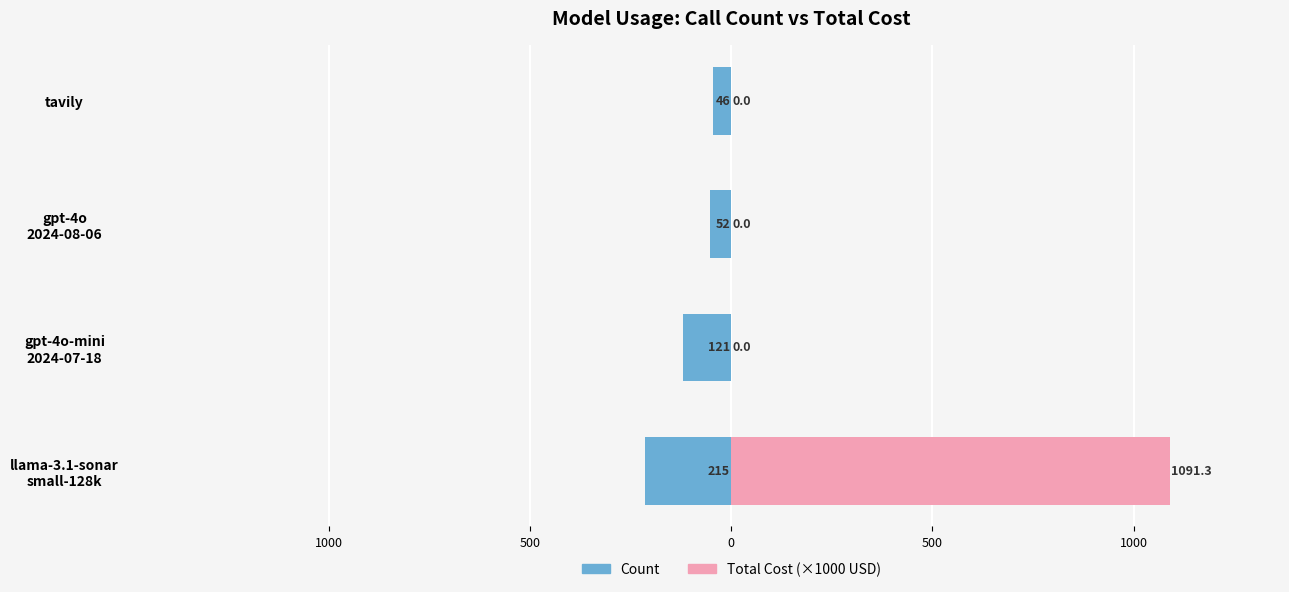

Which series has the widest spread of values?

Total Cost (×1000 USD)